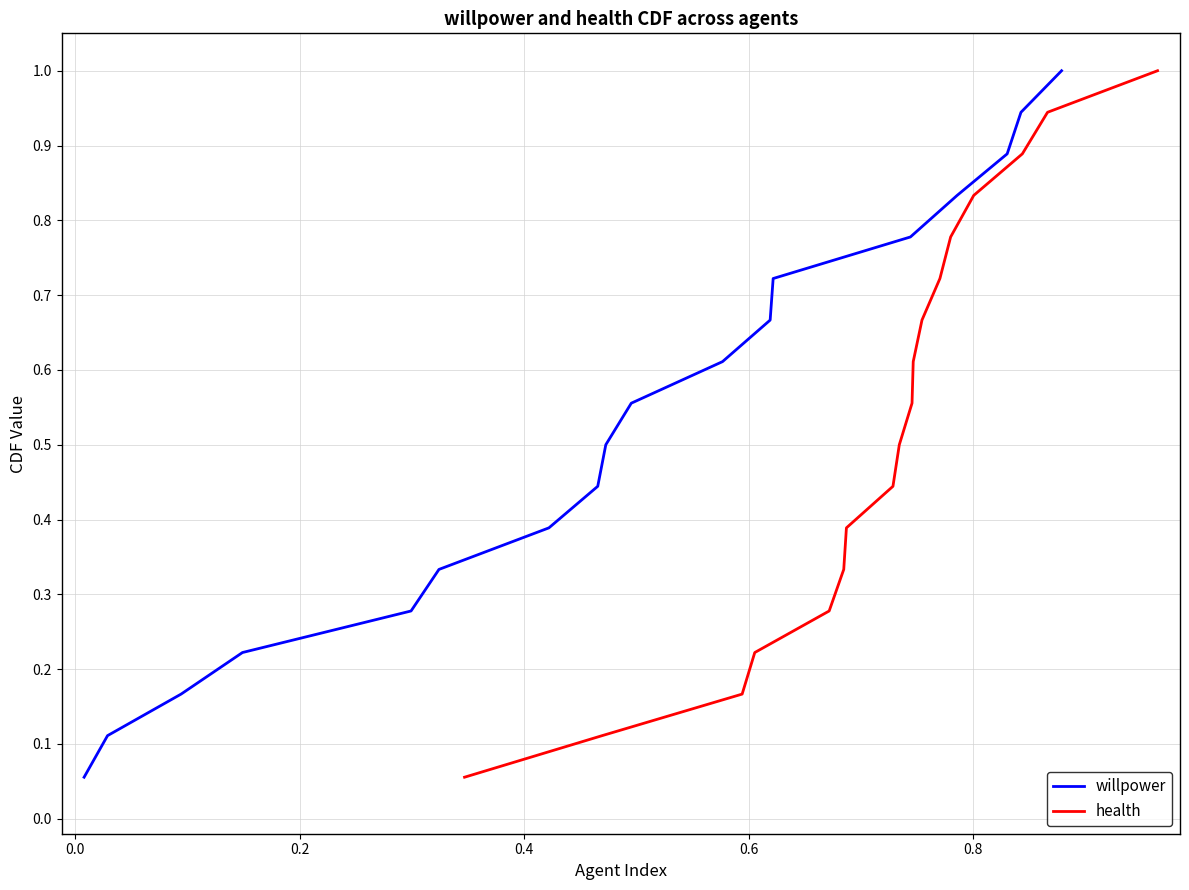

How many categories are shown in the chart?

18